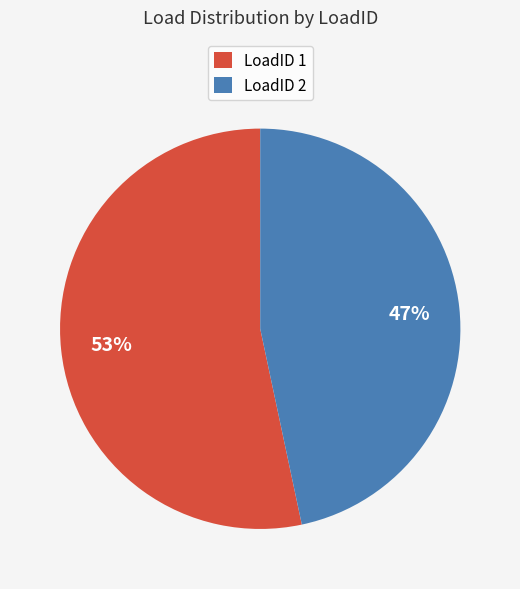

Do LoadID 1 and LoadID 2 together represent more than half of the pie?

Yes